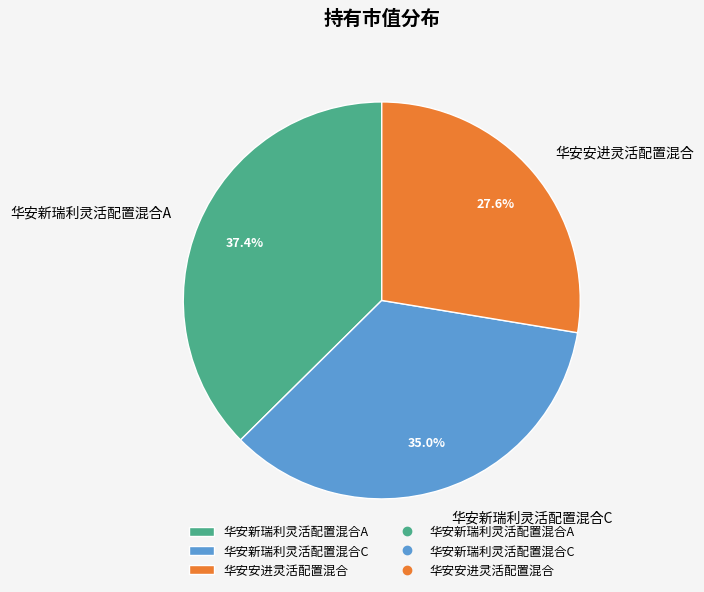

Is there any slice that represents more than half of the pie?

No